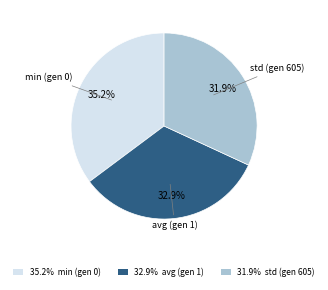

How much of the chart is everything except min (gen 0)?

64.8%